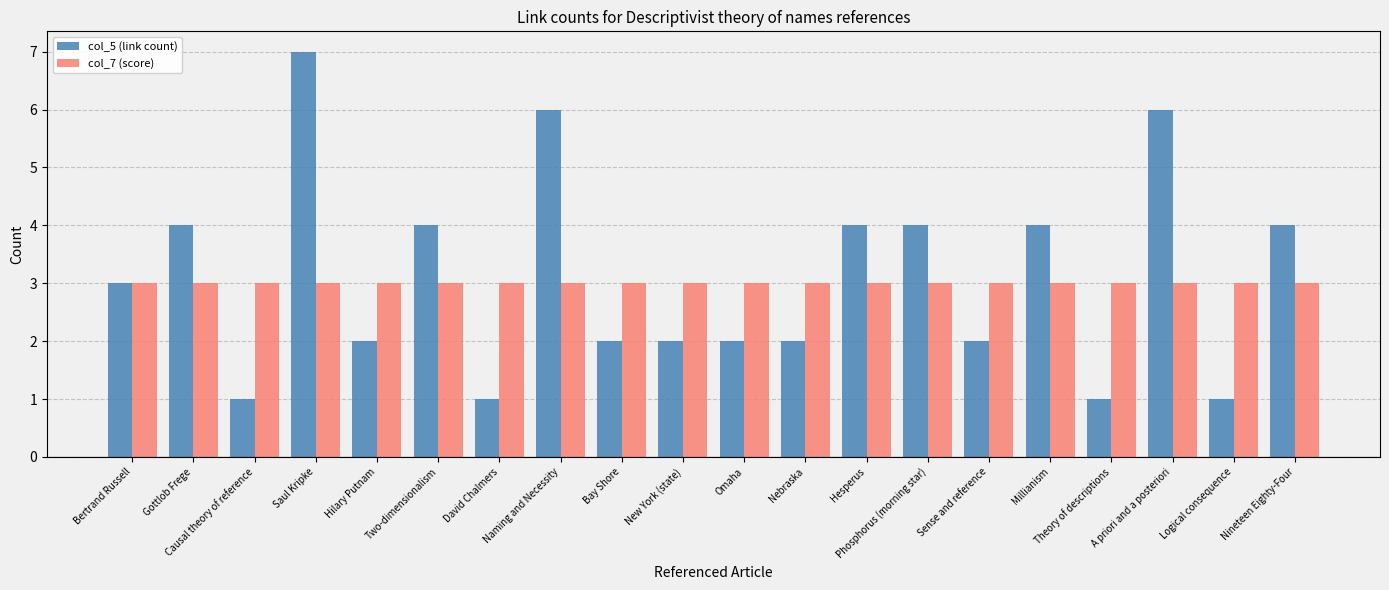

What is the difference between the maximum and minimum values in the col_5 (link count) series?

6